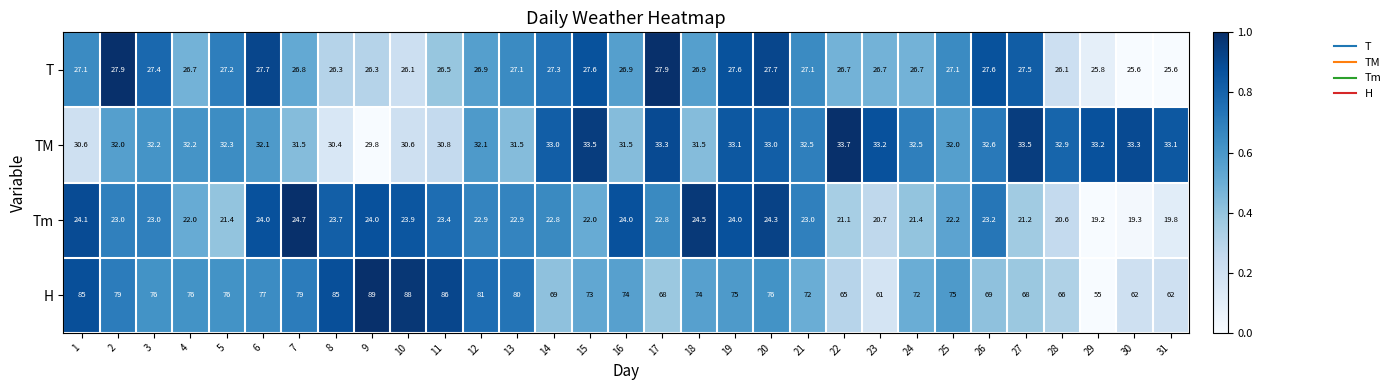

What is the difference between the maximum and minimum values in the H series?

34.0